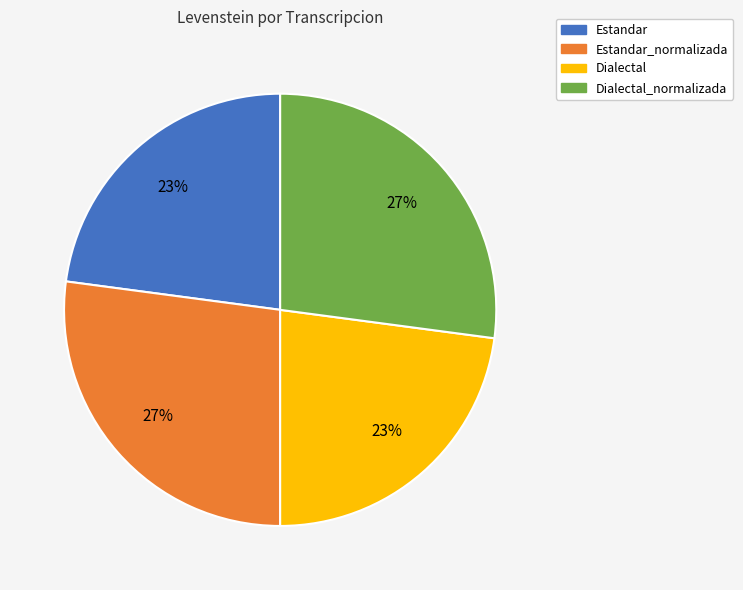

Does any single category account for the majority?

No